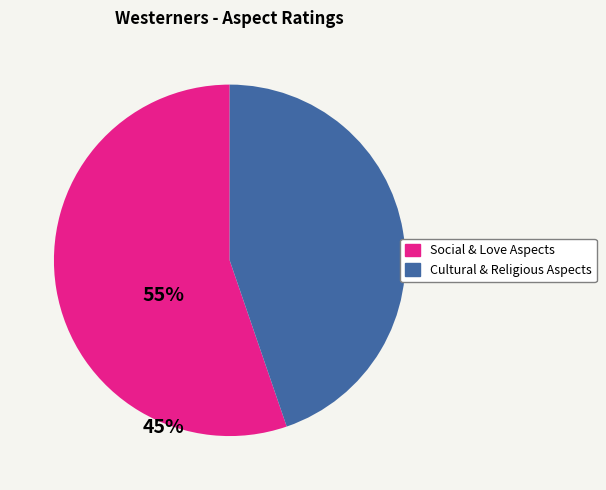

Does any single category account for the majority?

Yes